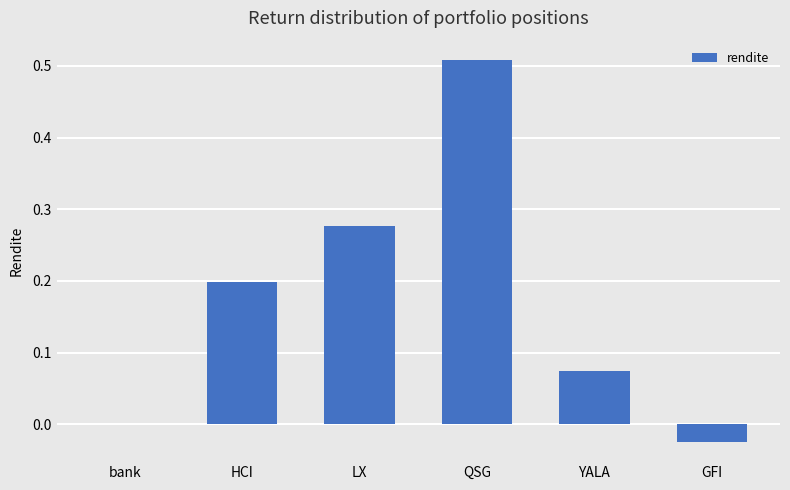

True or false: the data shows 0.0 at bank.

True